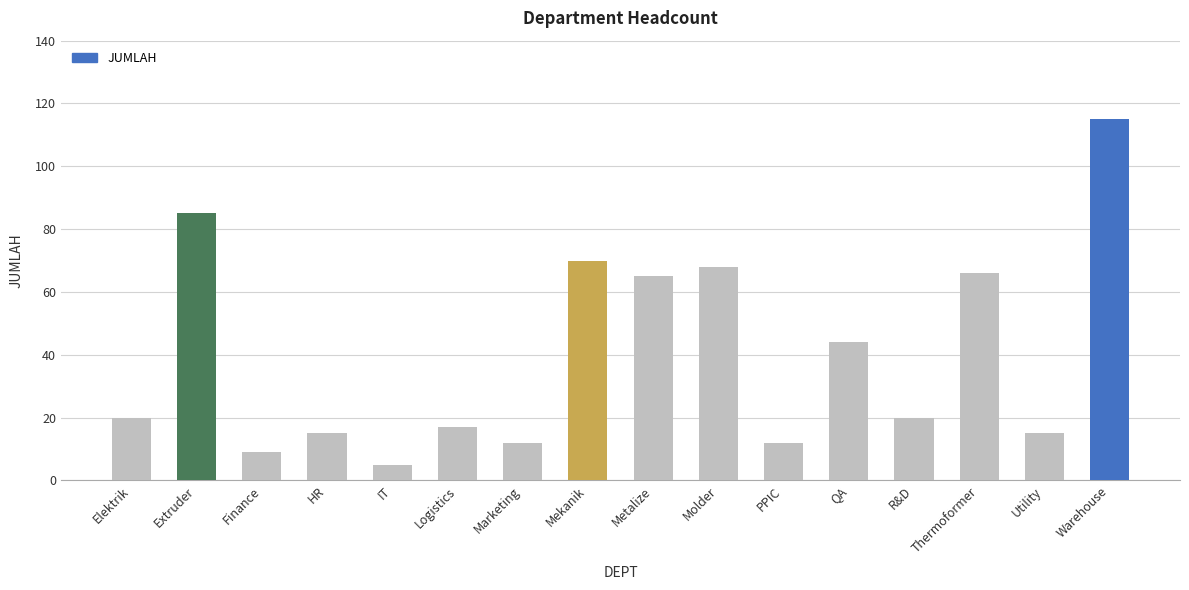

How many categories are shown in the chart?

16